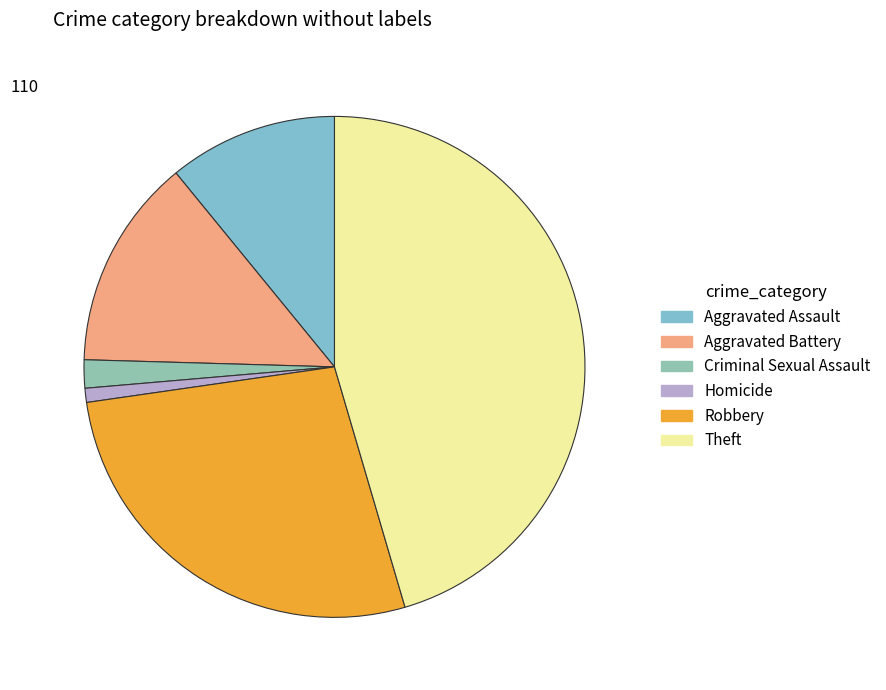

Rank the categories by value from lowest to highest.

Homicide, Criminal Sexual Assault, Aggravated Assault, Aggravated Battery, Robbery, Theft